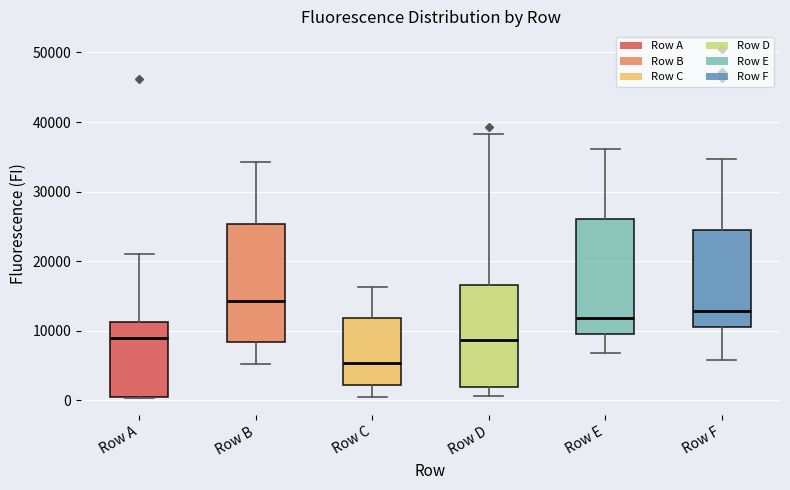

Where is the upper edge of the box for Row A on the y-axis? The values are not printed on the chart, so give them approximately, as read against the axis.

11000